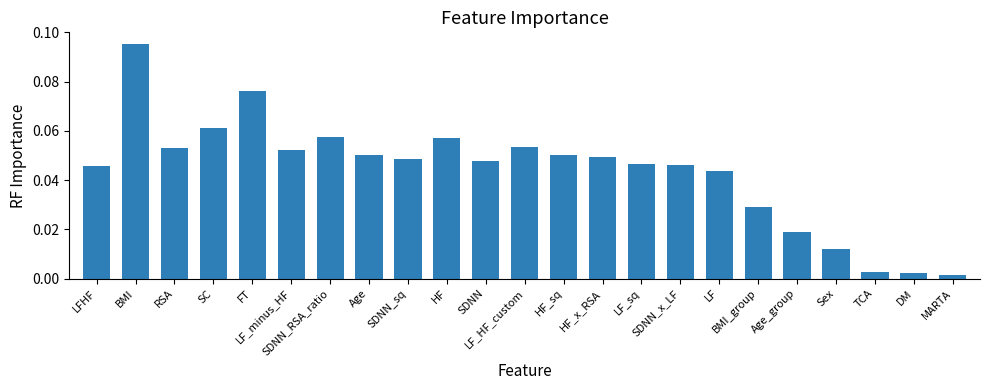

What is the sum of all values?

1.0